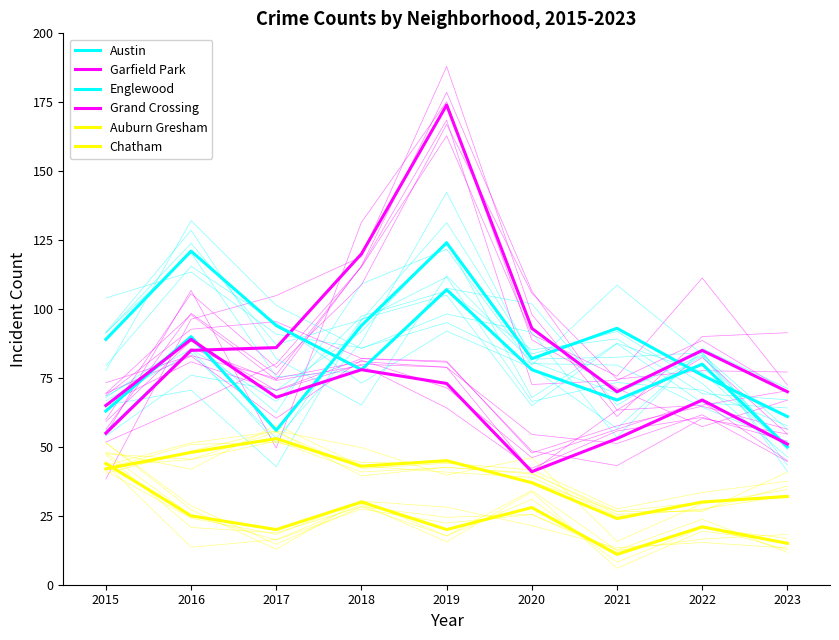

What is the total value across all series at 2017?

377